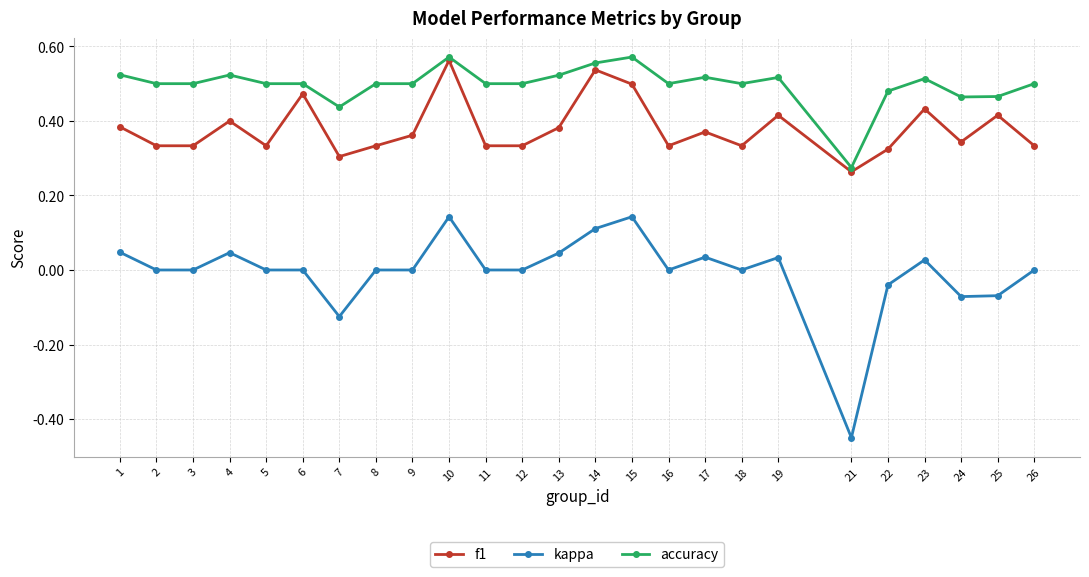

What is the total value across all series at 16?

0.8